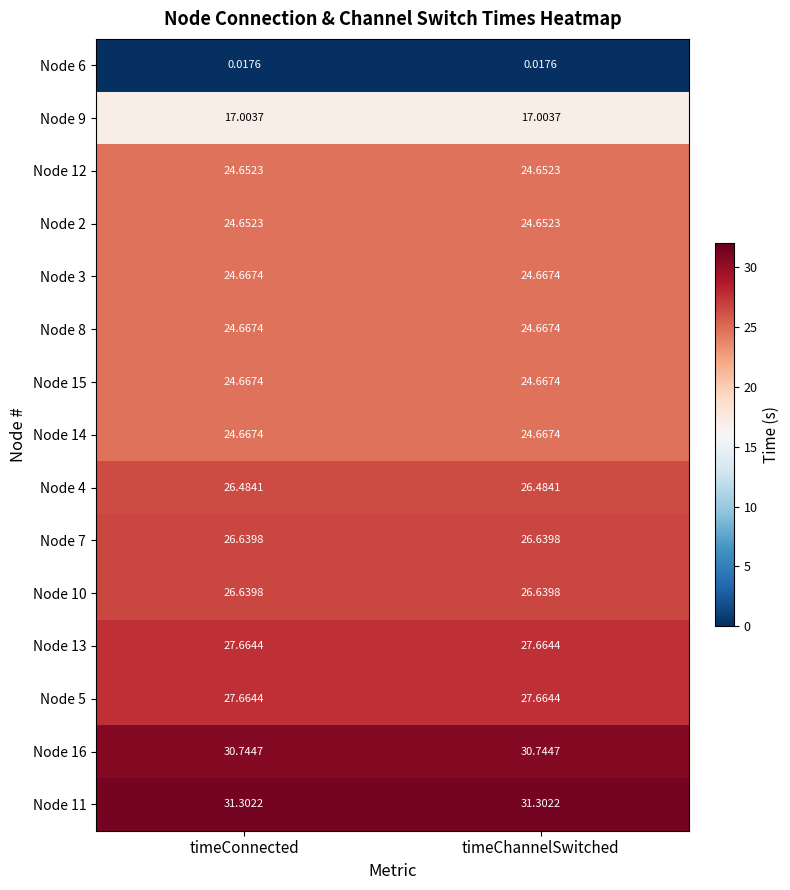

Is the value of Node 6 at timeConnected greater than the value of Node 14 at timeConnected?

No